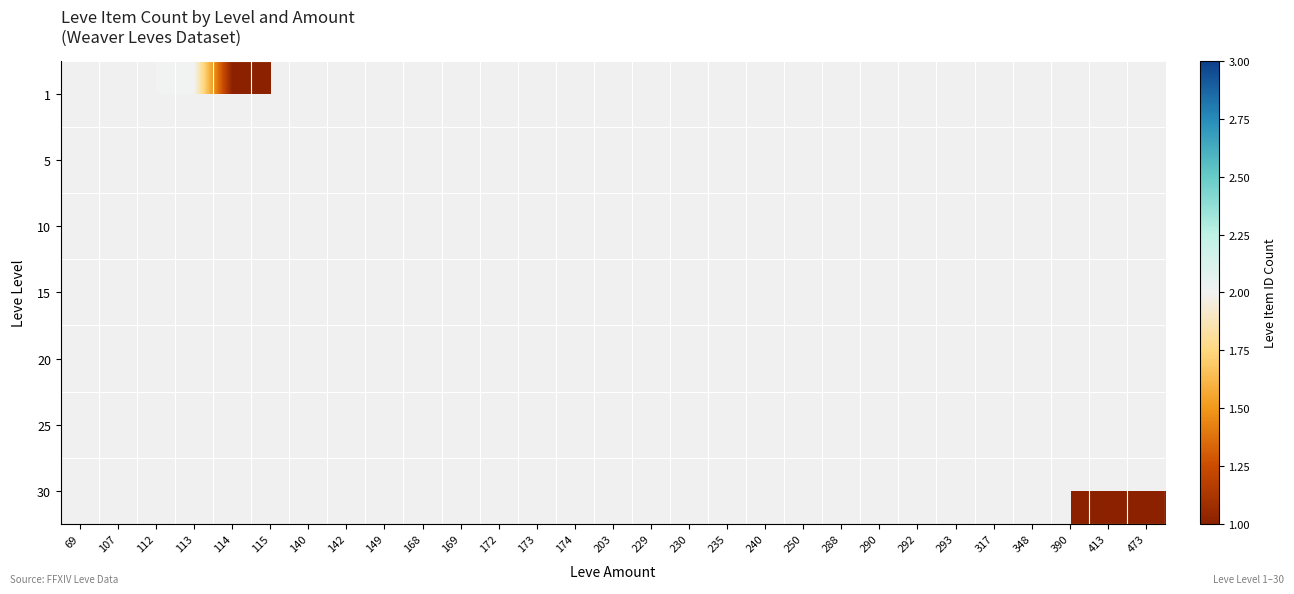

Reading right to left, list all the values displayed in this chart.

1: 473=0	413=0	390=0	348=0	317=0	293=0	292=0	290=0	288=0	250=0	240=0	235=0	230=0	229=0	203=0	174=0	173=0	172=0	169=0	168=0	149=0	142=0	140=0	115=1	114=1	113=2	112=2	107=0	69=0
5: 473=0	413=0	390=0	348=0	317=0	293=0	292=0	290=0	288=0	250=0	240=0	235=0	230=0	229=0	203=0	174=0	173=0	172=0	169=1	168=0	149=0	142=2	140=3	115=0	114=0	113=0	112=0	107=0	69=0
10: 473=0	413=0	390=0	348=0	317=0	293=0	292=1	290=0	288=1	250=0	240=0	235=0	230=0	229=0	203=0	174=1	173=1	172=1	169=0	168=1	149=0	142=0	140=0	115=0	114=0	113=0	112=0	107=0	69=0
15: 473=0	413=0	390=0	348=0	317=0	293=2	292=0	290=0	288=0	250=0	240=1	235=1	230=1	229=1	203=0	174=0	173=0	172=0	169=0	168=0	149=0	142=0	140=0	115=0	114=0	113=0	112=0	107=0	69=0
20: 473=0	413=0	390=0	348=2	317=0	293=1	292=0	290=1	288=0	250=0	240=0	235=0	230=0	229=0	203=0	174=0	173=0	172=0	169=0	168=0	149=0	142=0	140=0	115=0	114=0	113=0	112=0	107=1	69=1
25: 473=0	413=0	390=0	348=0	317=1	293=0	292=0	290=1	288=0	250=2	240=0	235=0	230=0	229=0	203=2	174=0	173=0	172=0	169=0	168=0	149=0	142=0	140=0	115=0	114=0	113=0	112=0	107=0	69=0
30: 473=1	413=1	390=1	348=0	317=0	293=0	292=0	290=0	288=0	250=0	240=0	235=0	230=0	229=0	203=0	174=0	173=0	172=0	169=0	168=0	149=1	142=0	140=0	115=0	114=0	113=0	112=0	107=0	69=0